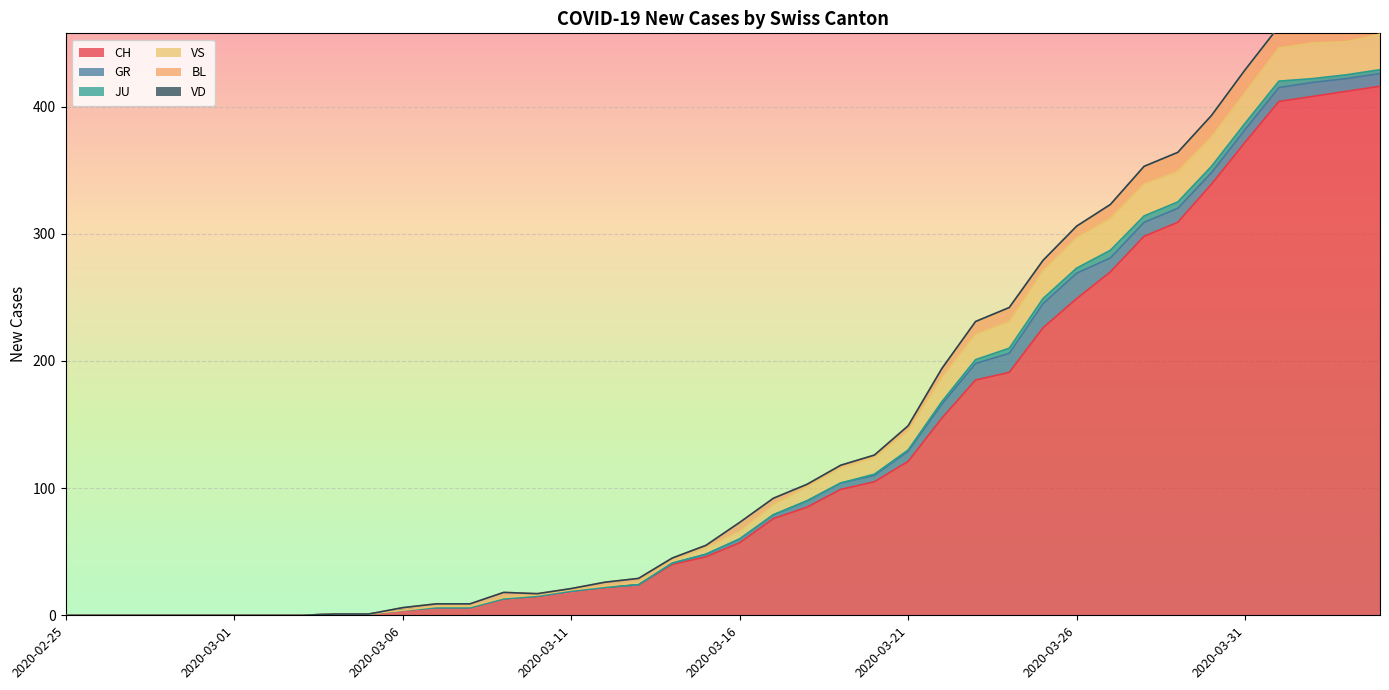

What position from the left is 2020-03-09?

14